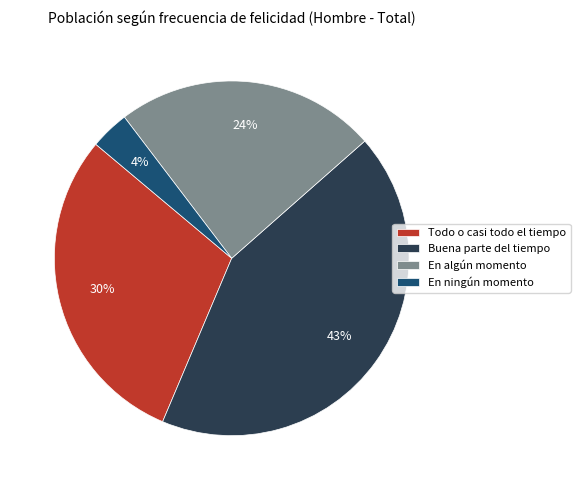

Is the sum of En ningún momento and Buena parte del tiempo greater than half?

No